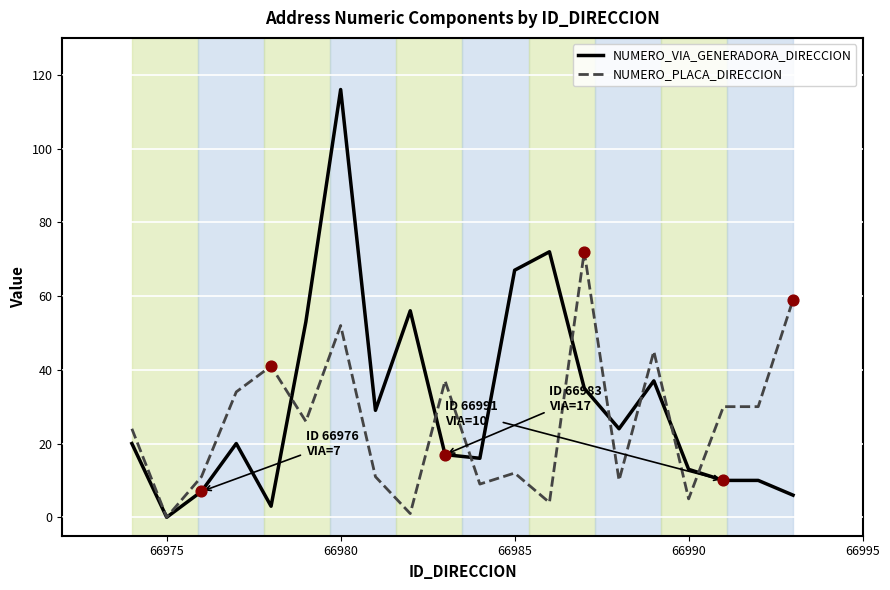

Which series has the largest range (max minus min)?

NUMERO_VIA_GENERADORA_DIRECCION